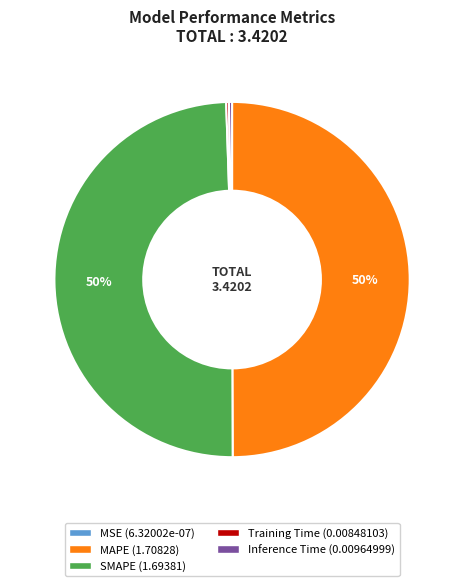

To the nearest percent, what is the combined percentage of MAPE and Inference Time?

50%